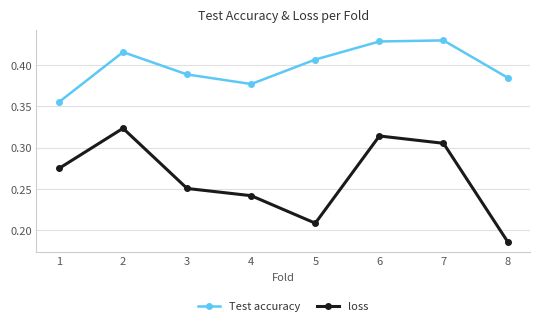

What are all the series names shown in the legend?

Test accuracy, loss